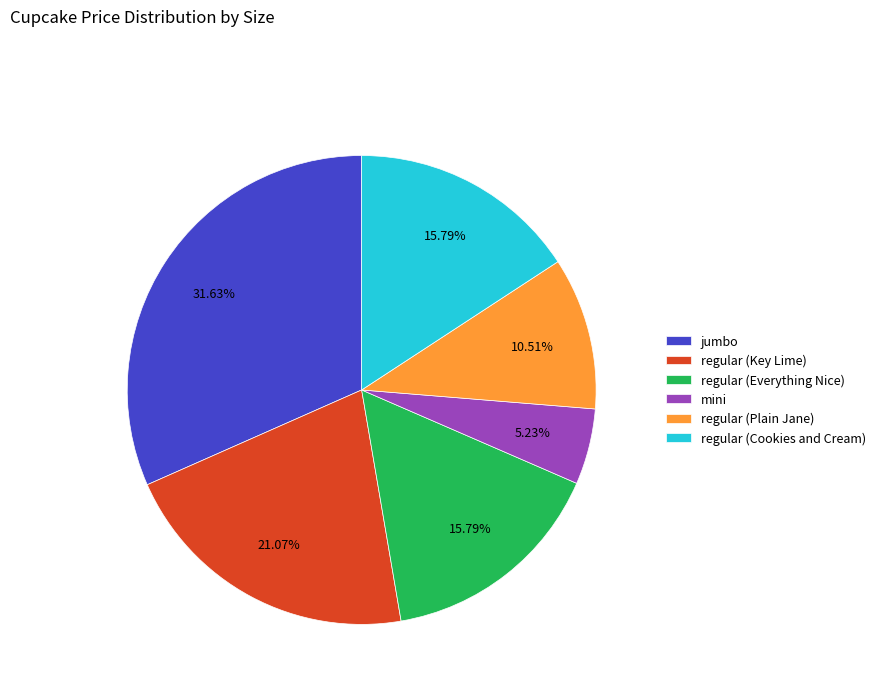

Combined, do jumbo and regular (Key Lime) account for over 50%?

Yes